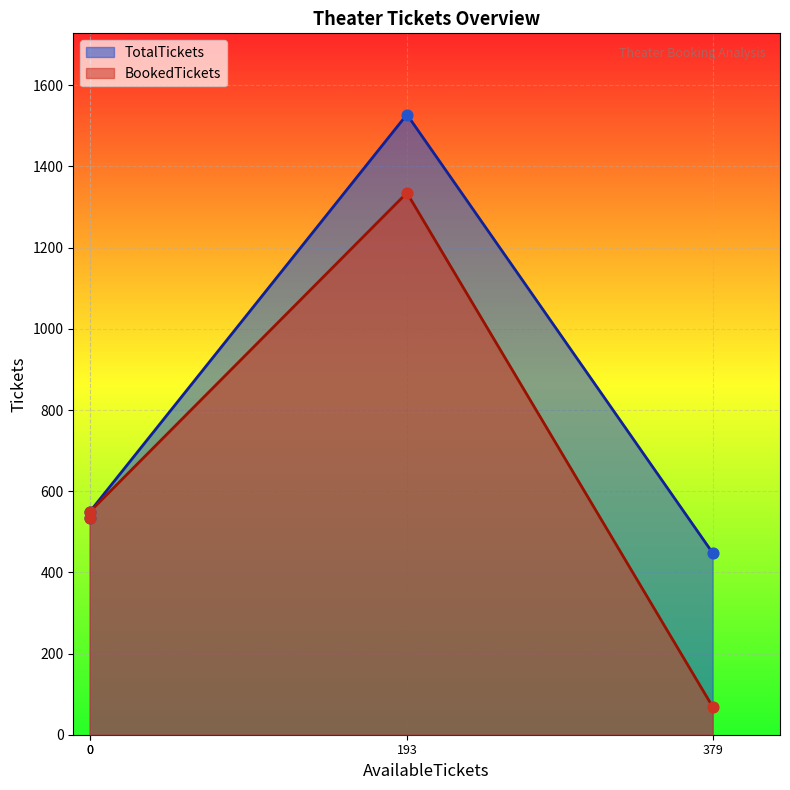

What is the change in value from 0 to 193?

+979